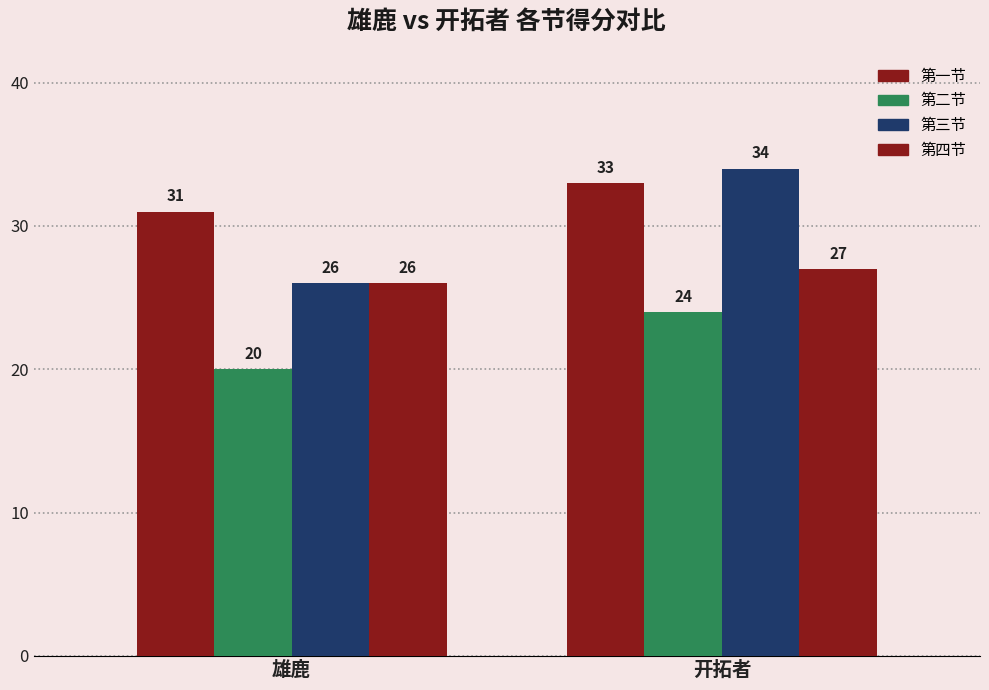

Reading right to left, transcribe all the data shown in this chart.

一: 开拓者=33	雄鹿=31
二: 开拓者=24	雄鹿=20
三: 开拓者=34	雄鹿=26
四: 开拓者=27	雄鹿=26